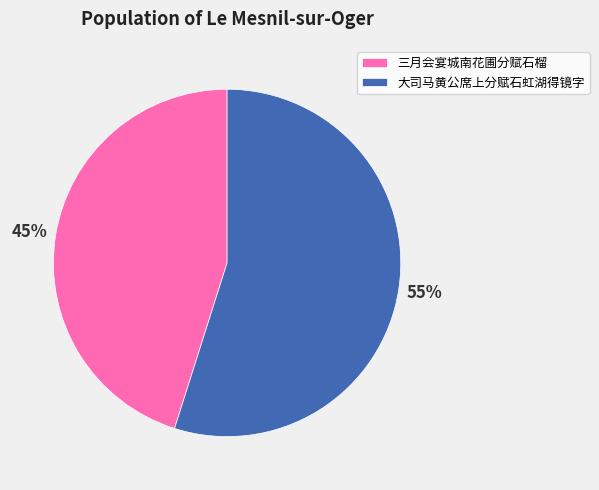

To the nearest percent, what is the difference between the largest and smallest slice percentages?

10%